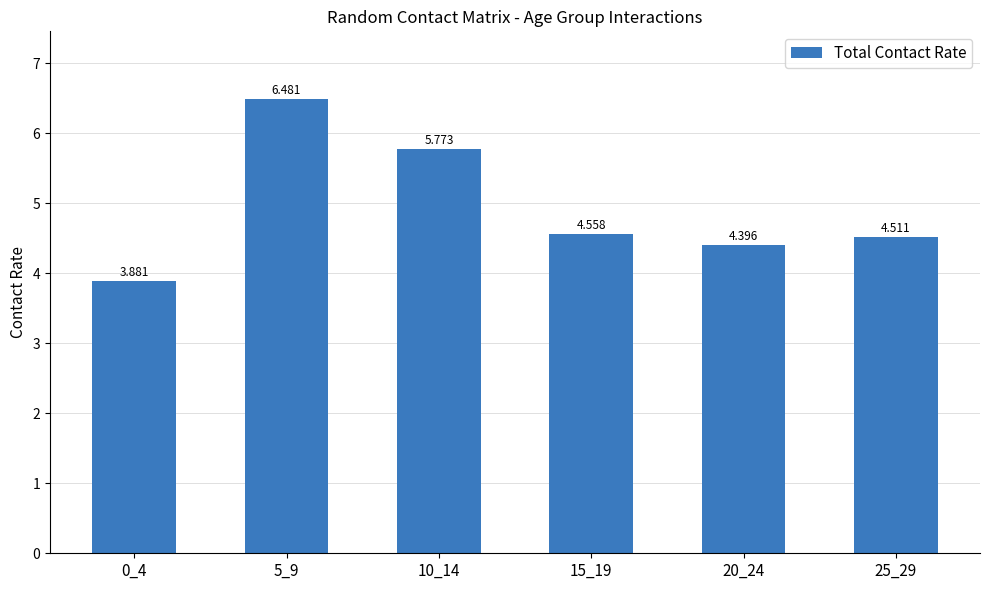

Are the bars grouped side by side (vs. stacked)?

No